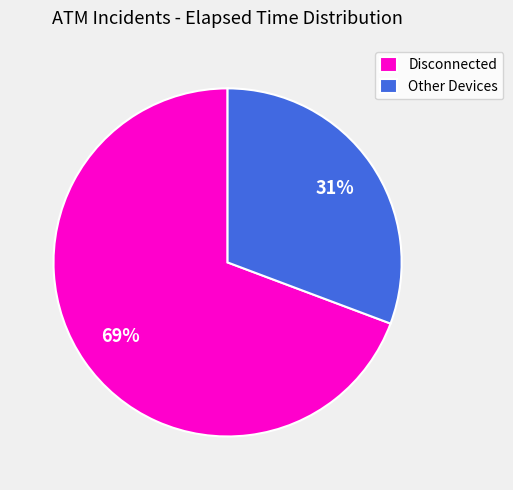

Approximately how many times larger is the value at Other Devices compared to Disconnected?

0.4